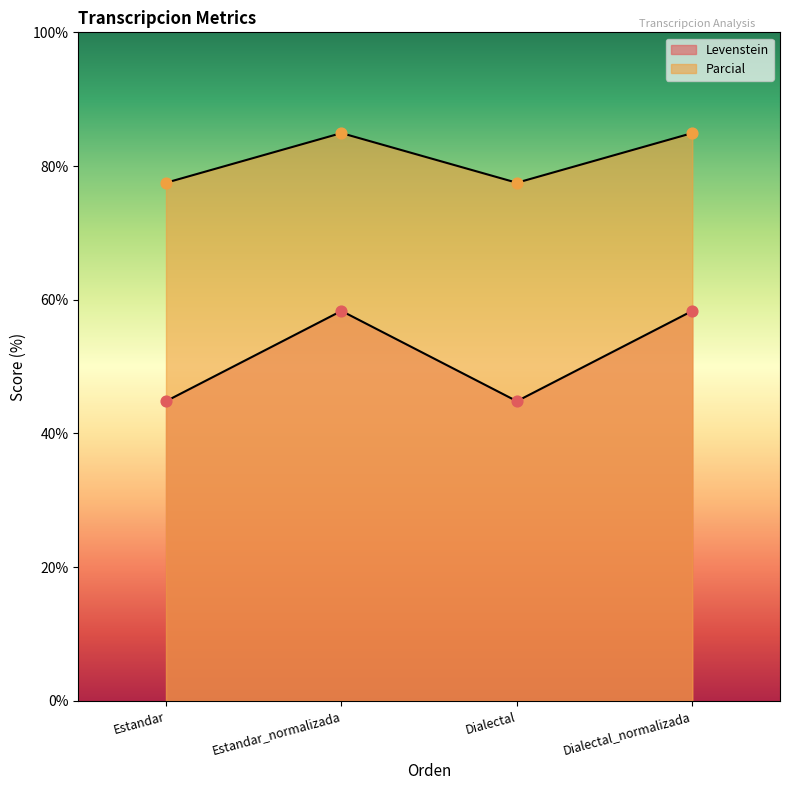

Which series reaches the minimum Y coordinate?

Levenstein